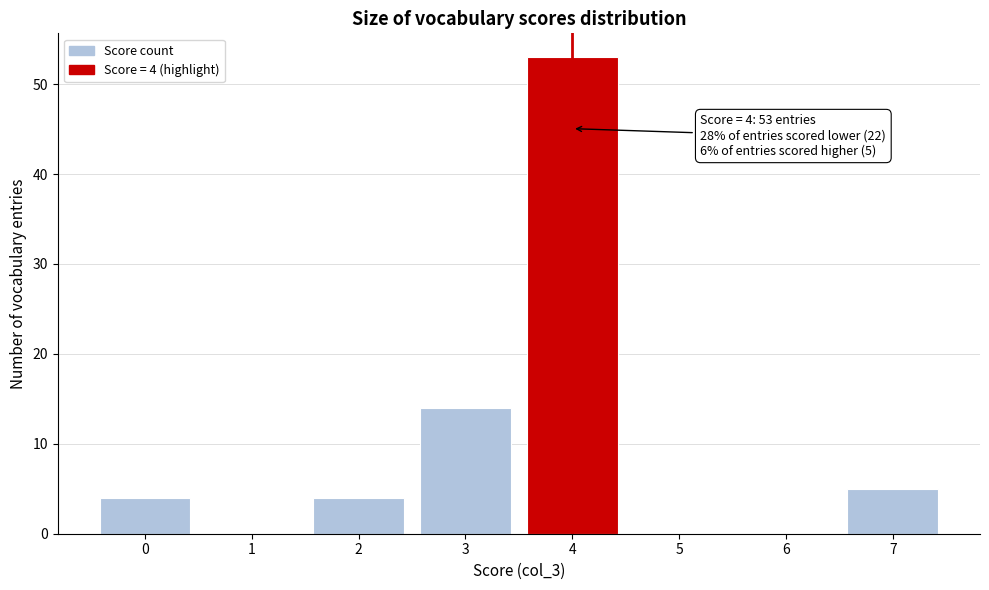

Reading left to right, what are all the values shown in this chart?

0=4	1=0	2=4	3=14	4=53	5=0	6=0	7=5